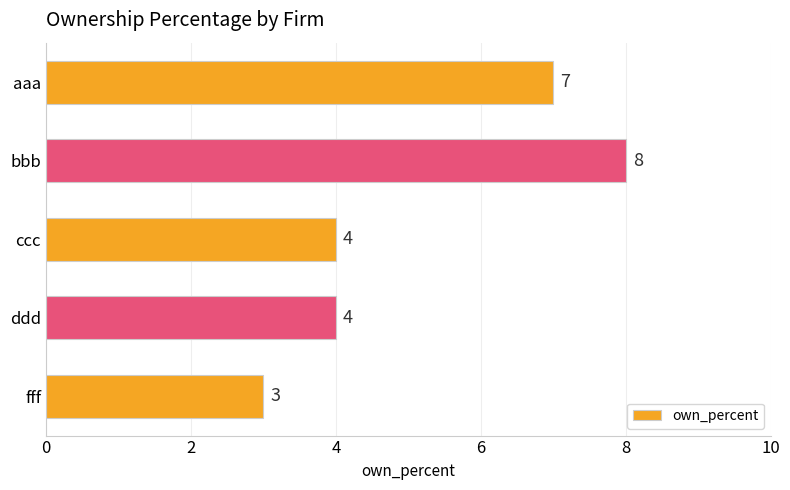

Read the value at bbb.

8